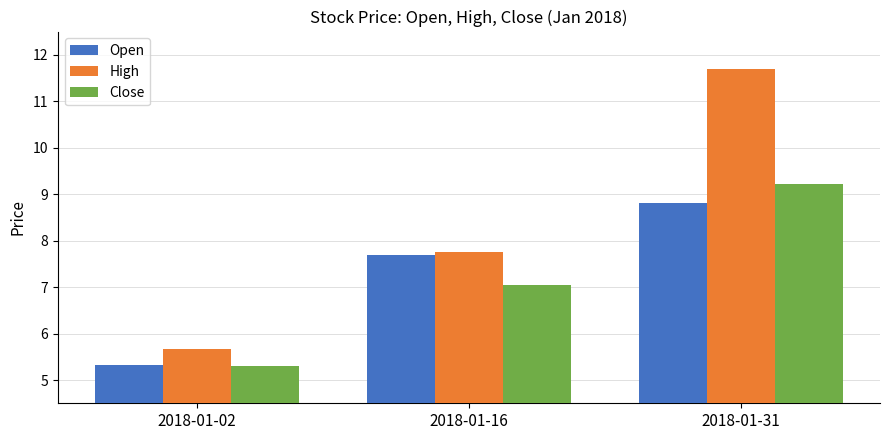

How many distinct data groups are displayed?

3